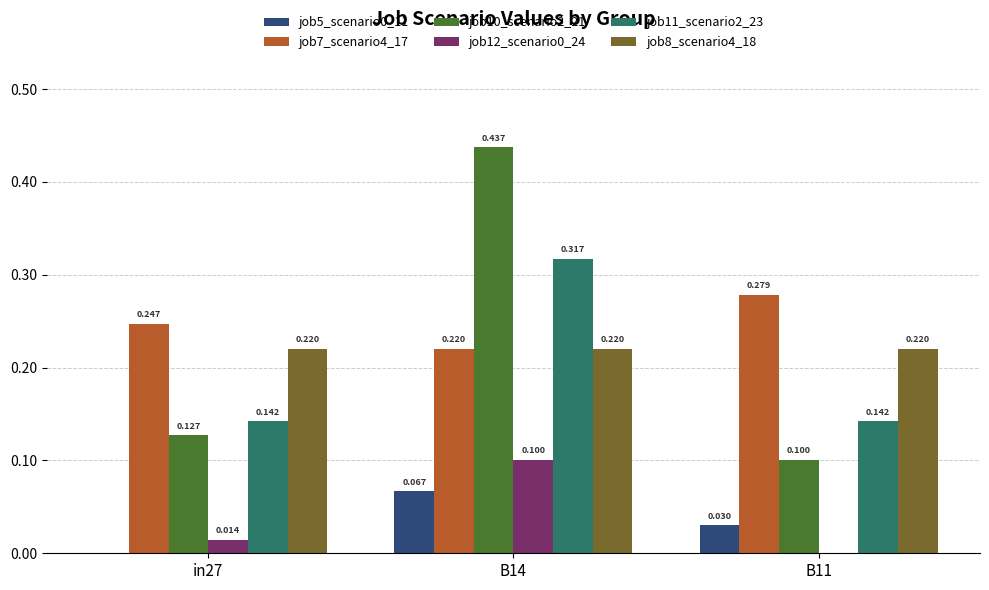

Between B14 and B11, which series saw the biggest shift?

job10_scenario2_21